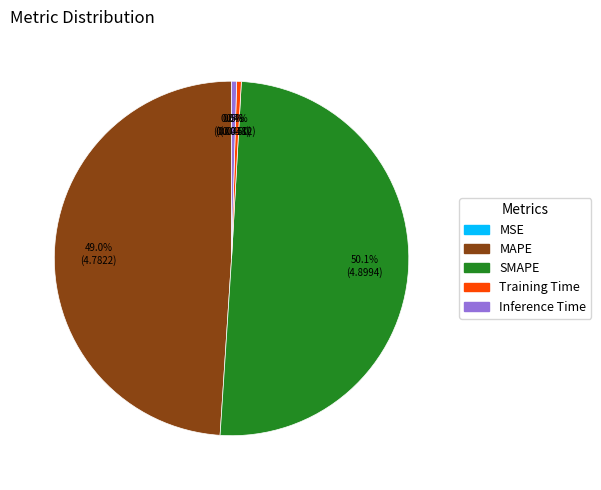

Which slice is the largest?

SMAPE